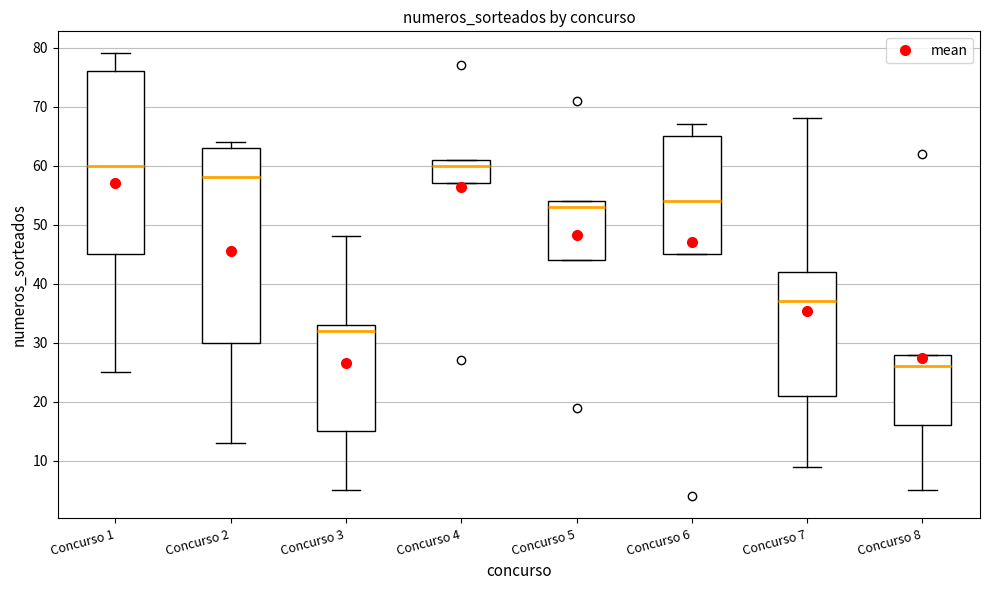

Reading left to right, read every box against the y-axis: the position of its median line, the range the box covers, and the ends of its whiskers. The values are not printed on the chart, so give them approximately, as read against the axis.

Concurso 1: median 60, box 45 to 76, whiskers 25 to 79
Concurso 2: median 58, box 30 to 63, whiskers 13 to 64
Concurso 3: median 32, box 15 to 33, whiskers 5 to 48
Concurso 4: median 60, box 57 to 61, whiskers 57 to 61
Concurso 5: median 53, box 44 to 54, whiskers 44 to 54
Concurso 6: median 54, box 45 to 65, whiskers 45 to 67
Concurso 7: median 37, box 21 to 42, whiskers 9 to 68
Concurso 8: median 26, box 16 to 28, whiskers 5 to 28